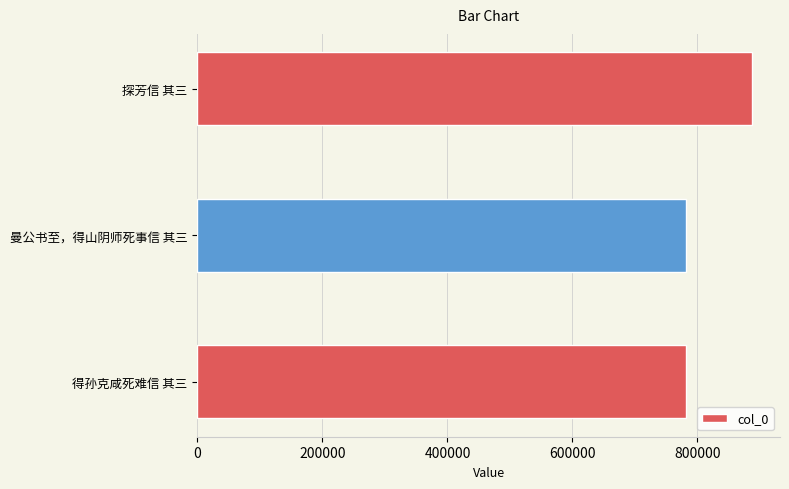

What is the sum of all values?

2450820